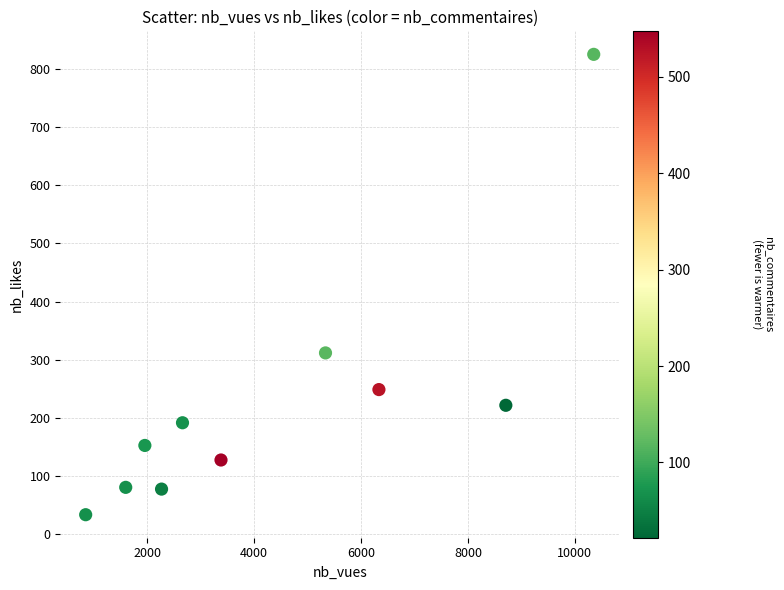

What Y value in the scatter plot is closest to 429?

312